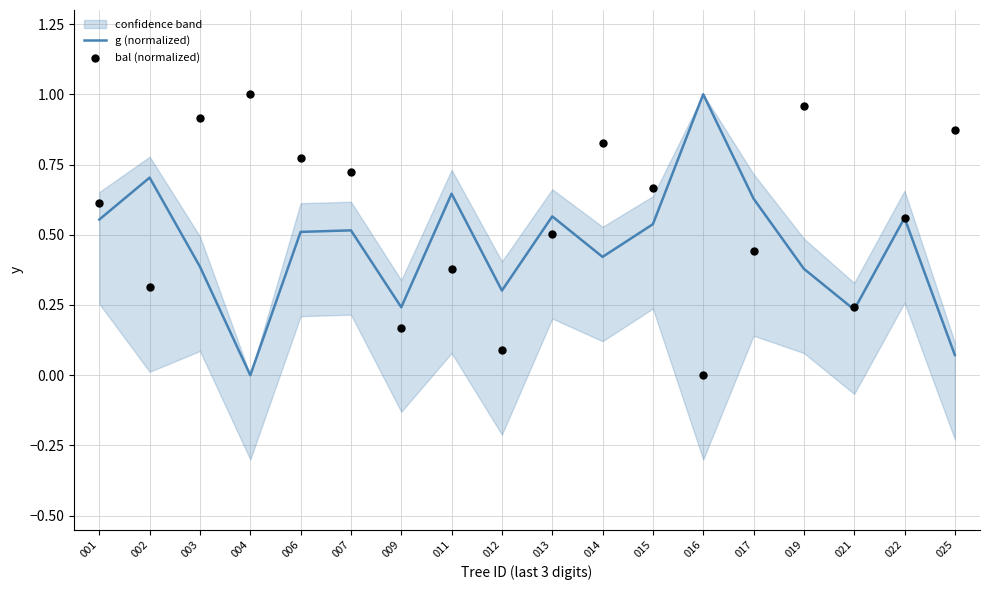

True or false: g (normalized) has a value of 1.0 at 017.

False